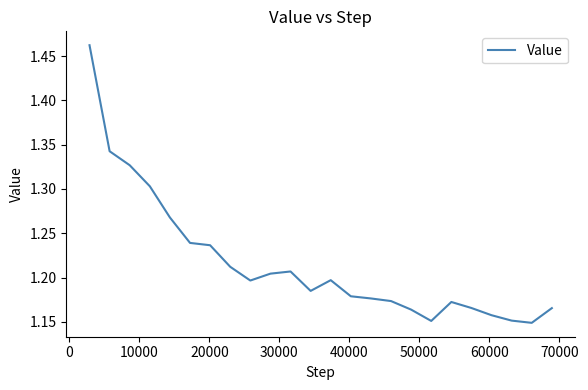

What is the difference between the maximum and minimum values?

0.3